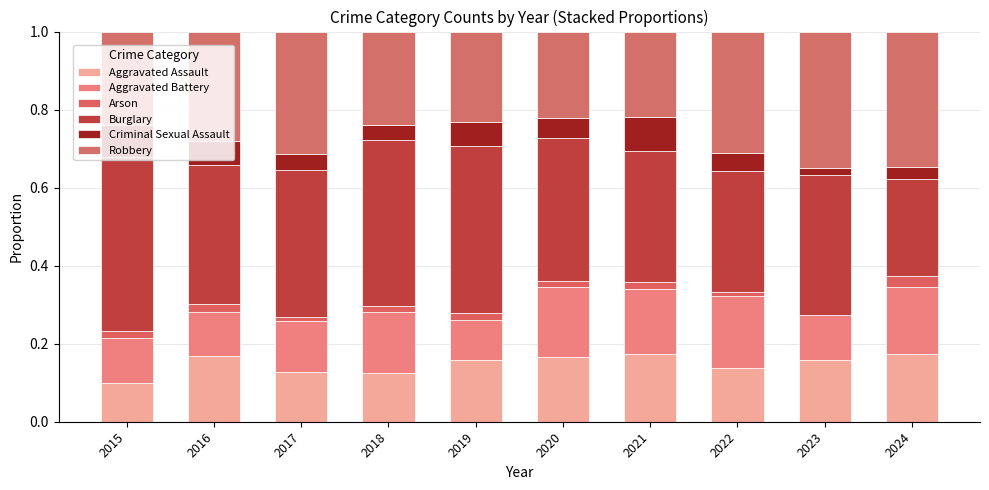

The value of Criminal Sexual Assault at 2015 is 0.1. True or false?

False